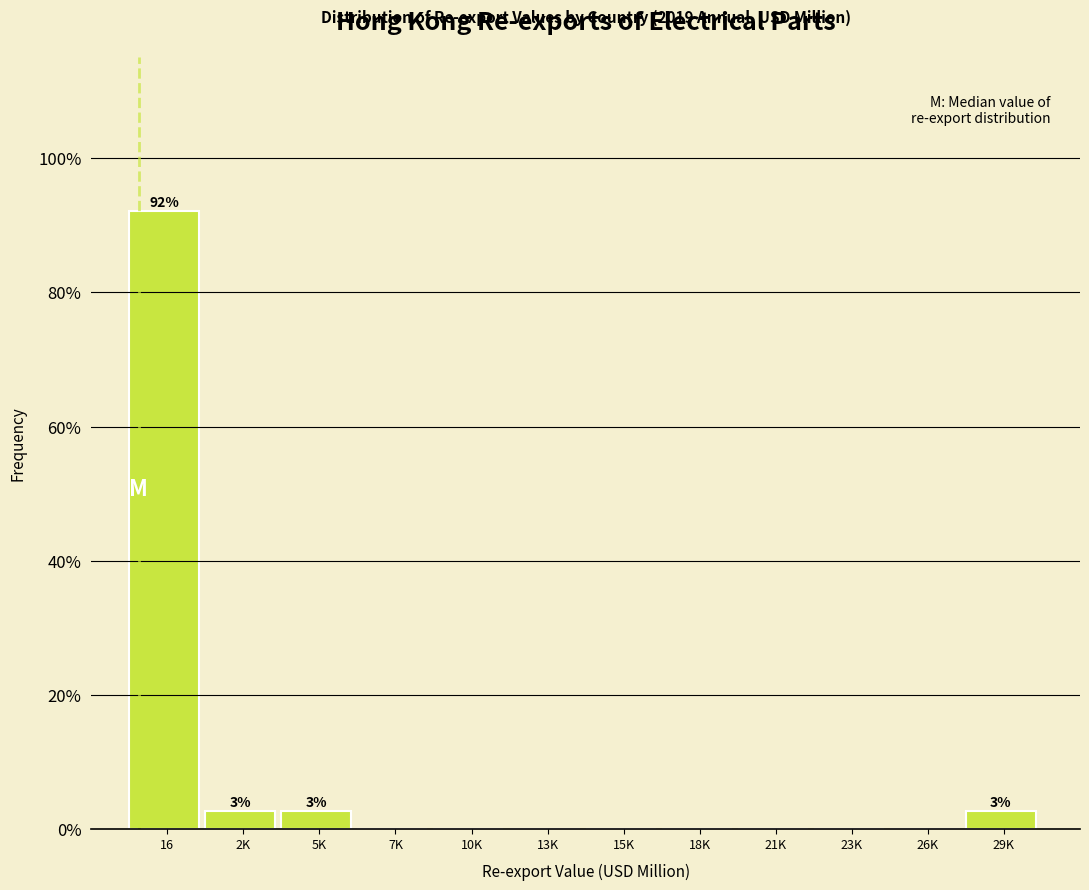

Reading right to left, extract all data points from this chart.

29K=2.6	26K=0.0	23K=0.0	21K=0.0	18K=0.0	15K=0.0	13K=0.0	10K=0.0	7K=0.0	5K=2.6	2K=2.6	16=92.1